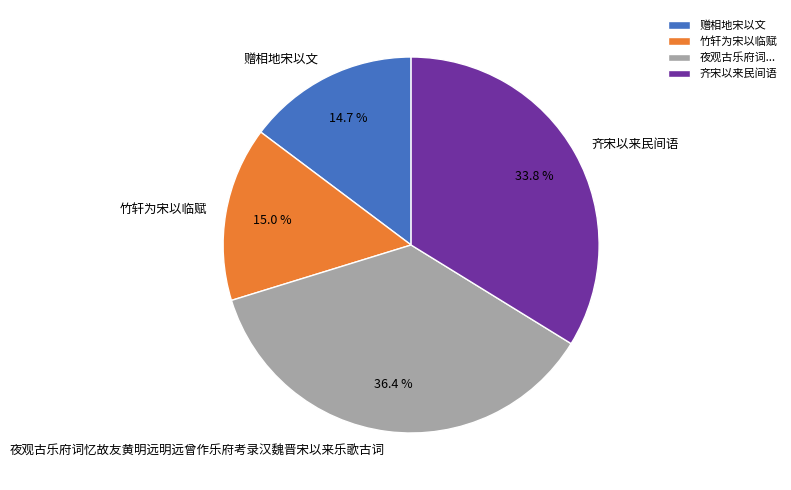

Which has a higher value, 齐宋以来民间语 or 夜观古乐府词忆故友黄明远明远曾作乐府考录汉魏晋宋以来乐歌古词?

夜观古乐府词忆故友黄明远明远曾作乐府考录汉魏晋宋以来乐歌古词